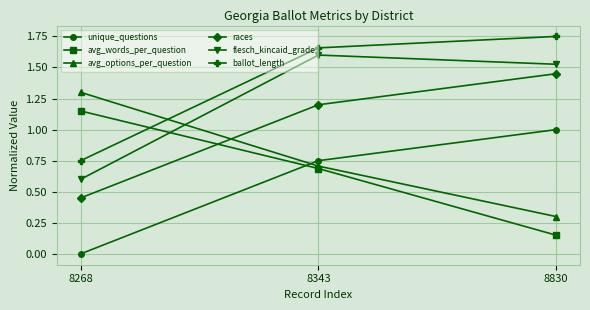

What is the value of the avg_words_per_question point at the 2nd from the left?

0.7